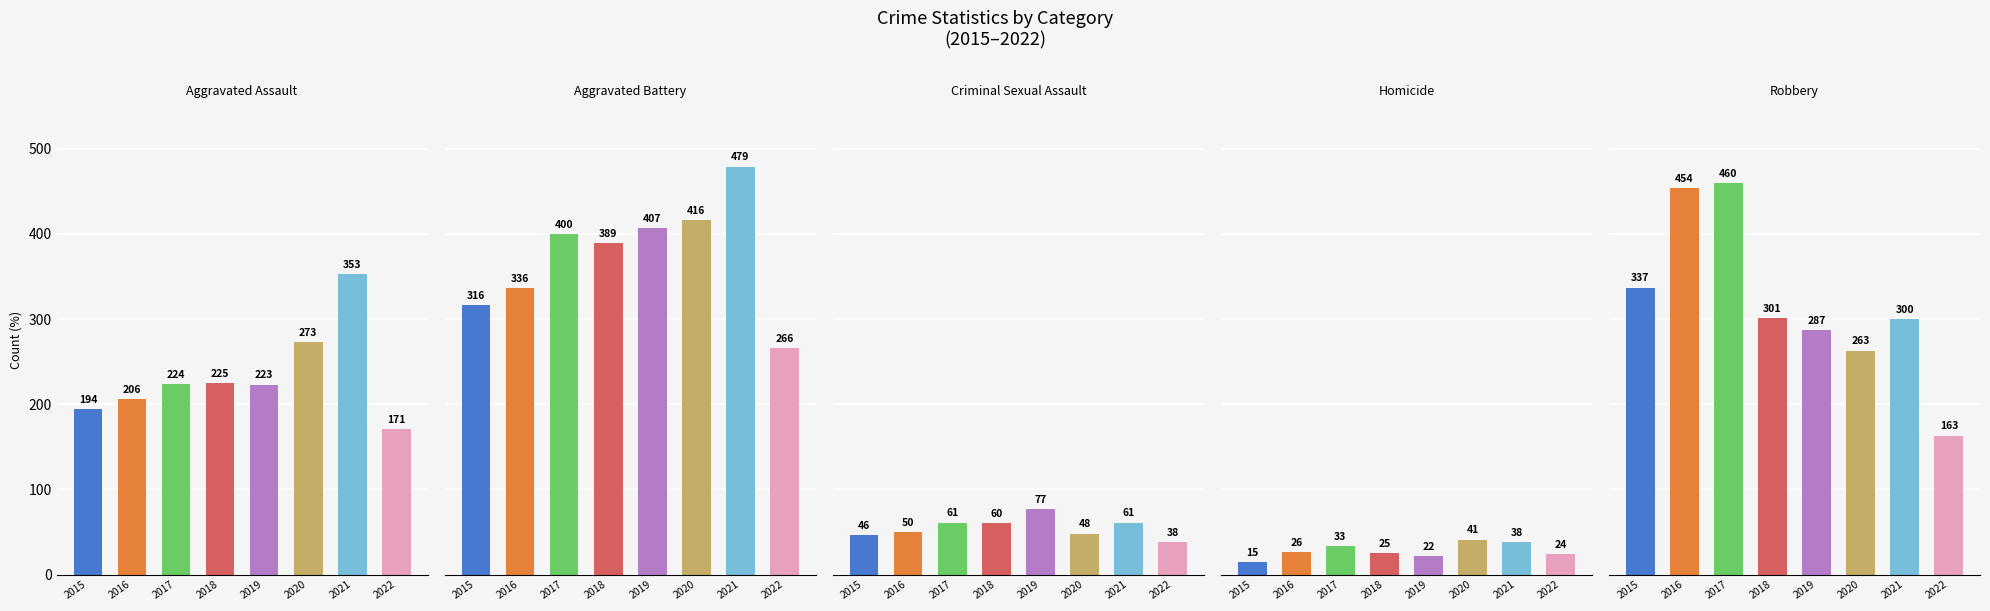

What is the sum of all Aggravated Battery values?

3009